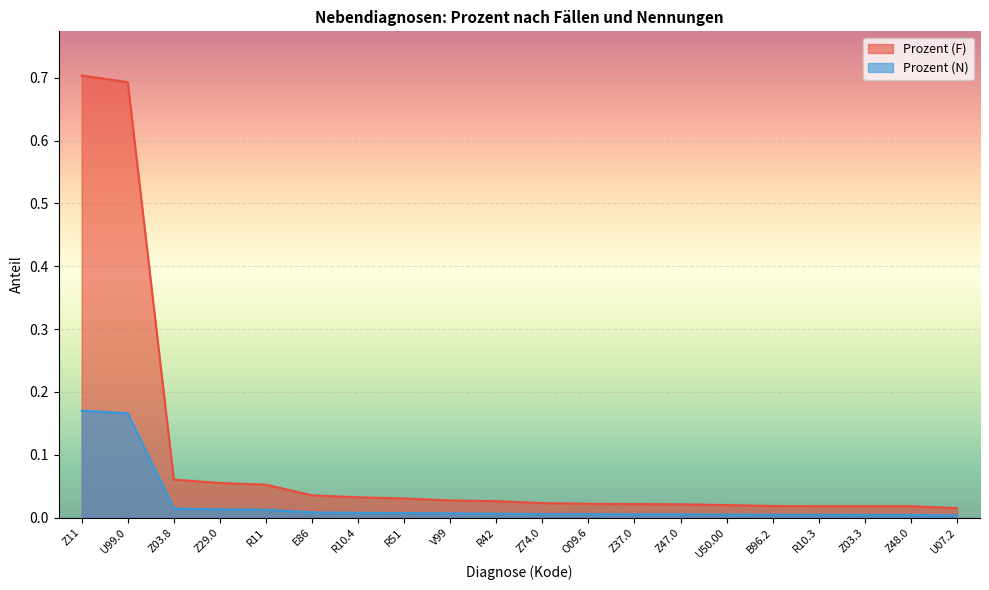

List the series in order of their peak value, lowest first.

Prozent (N), Prozent (F)